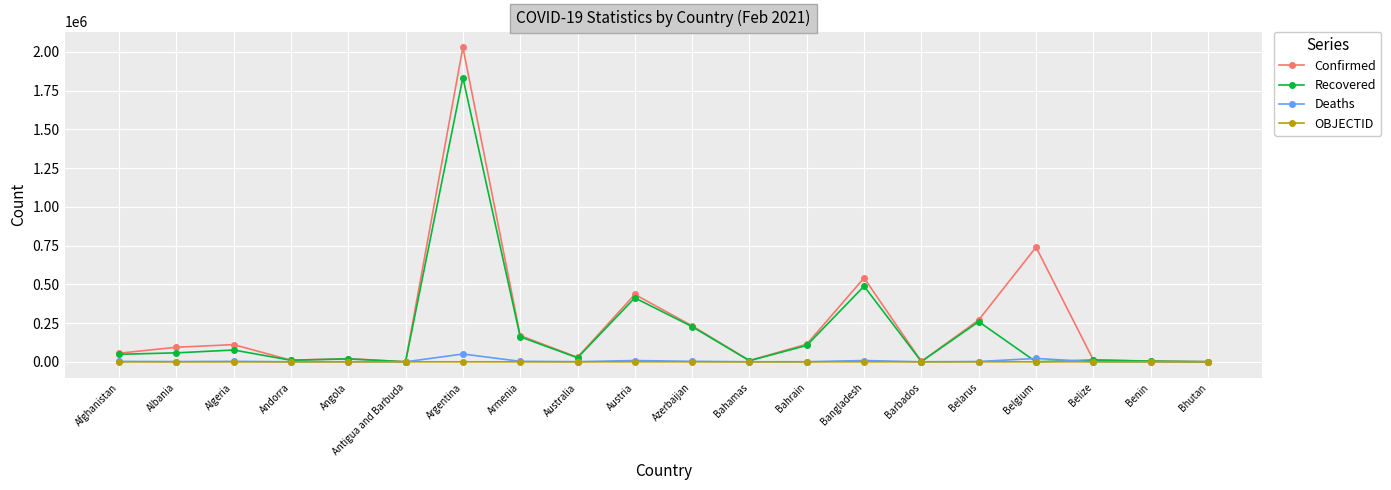

What is the approximate value of Deaths at Azerbaijan, to the nearest 50?

3200